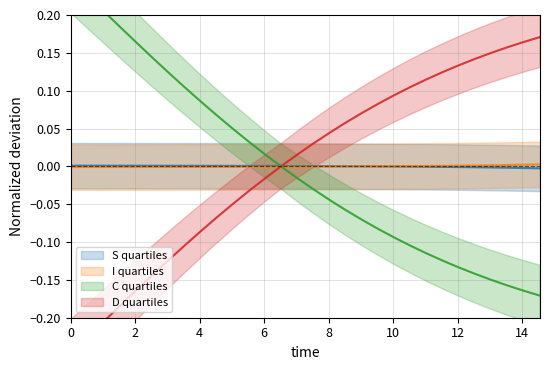

How many series are shown in this chart?

4